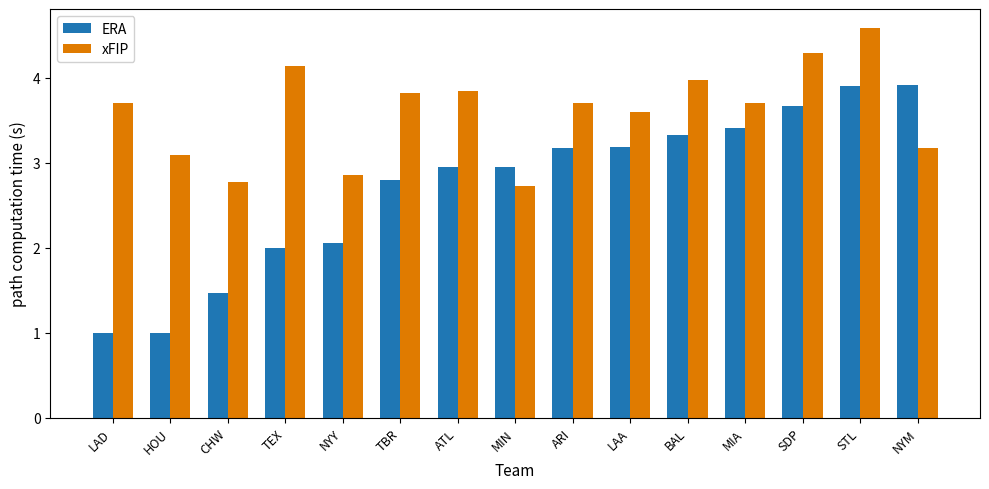

List the series in order of their peak value, lowest first.

ERA, xFIP